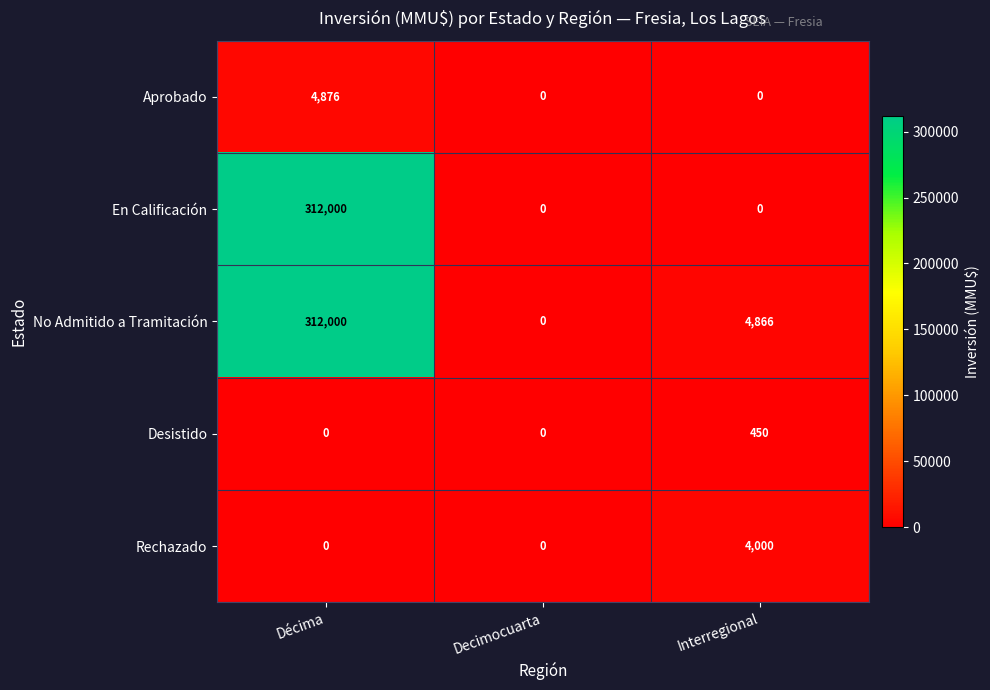

Reading left to right, transcribe all the data shown in this chart.

Aprobado: Décima=4876	Decimocuarta=0	Interregional=0
En Calificación: Décima=312000	Decimocuarta=0	Interregional=0
No Admitido a Tramitación: Décima=312000	Decimocuarta=0	Interregional=4866
Desistido: Décima=0	Decimocuarta=0	Interregional=450
Rechazado: Décima=0	Decimocuarta=0	Interregional=4000